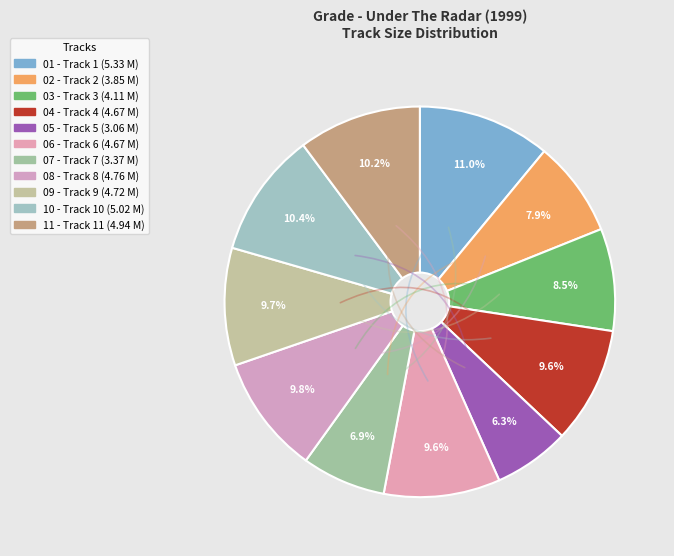

How many slices are in this pie chart?

11